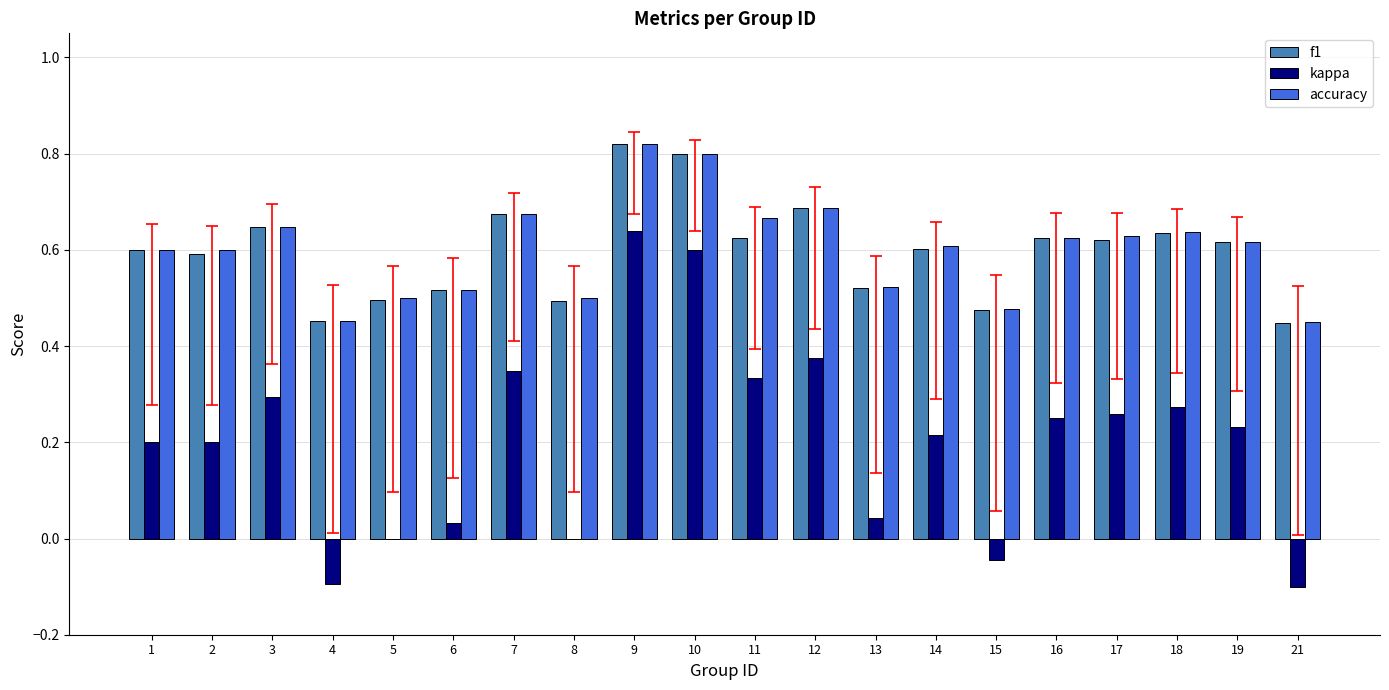

What is the total value across all series at 15?

0.9